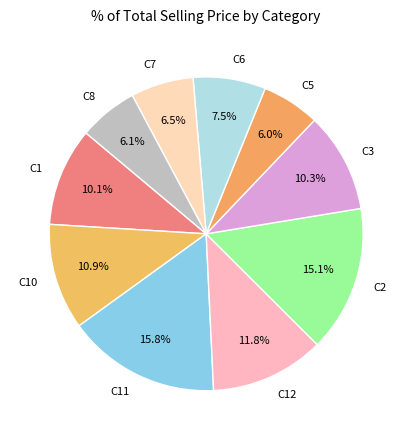

Count the number of slices in the pie.

10